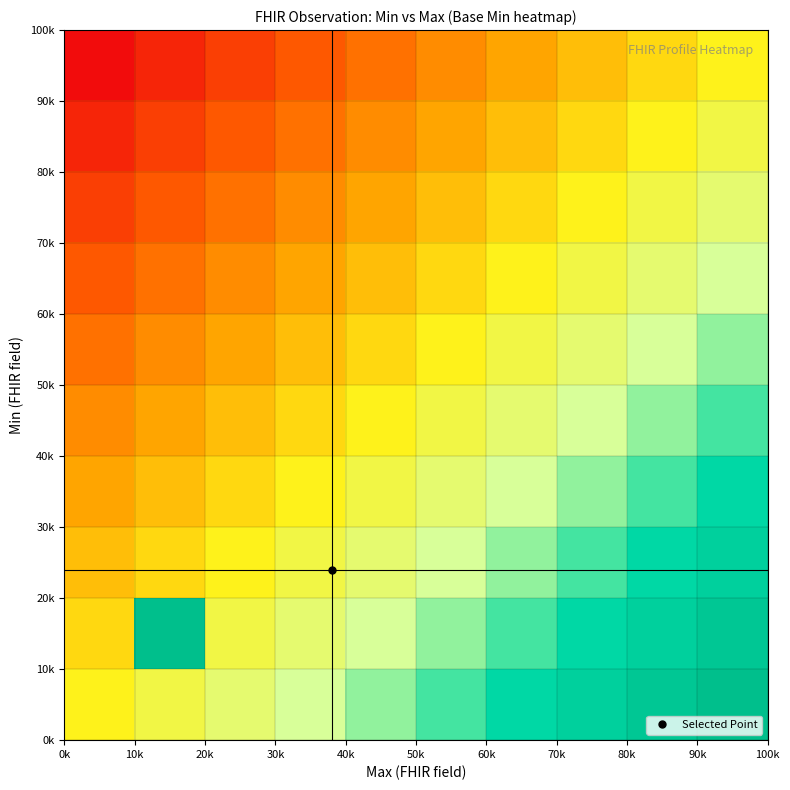

How many series are shown in this chart?

10